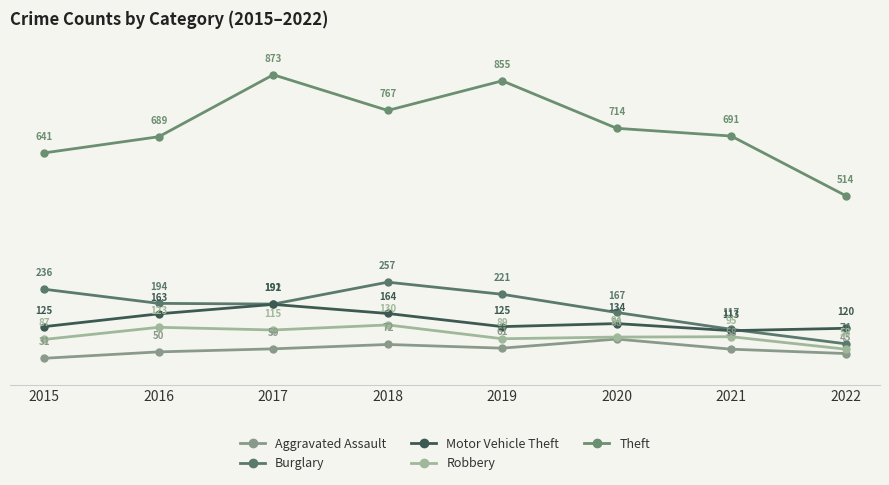

How many interior local peaks does the Burglary series have?

1